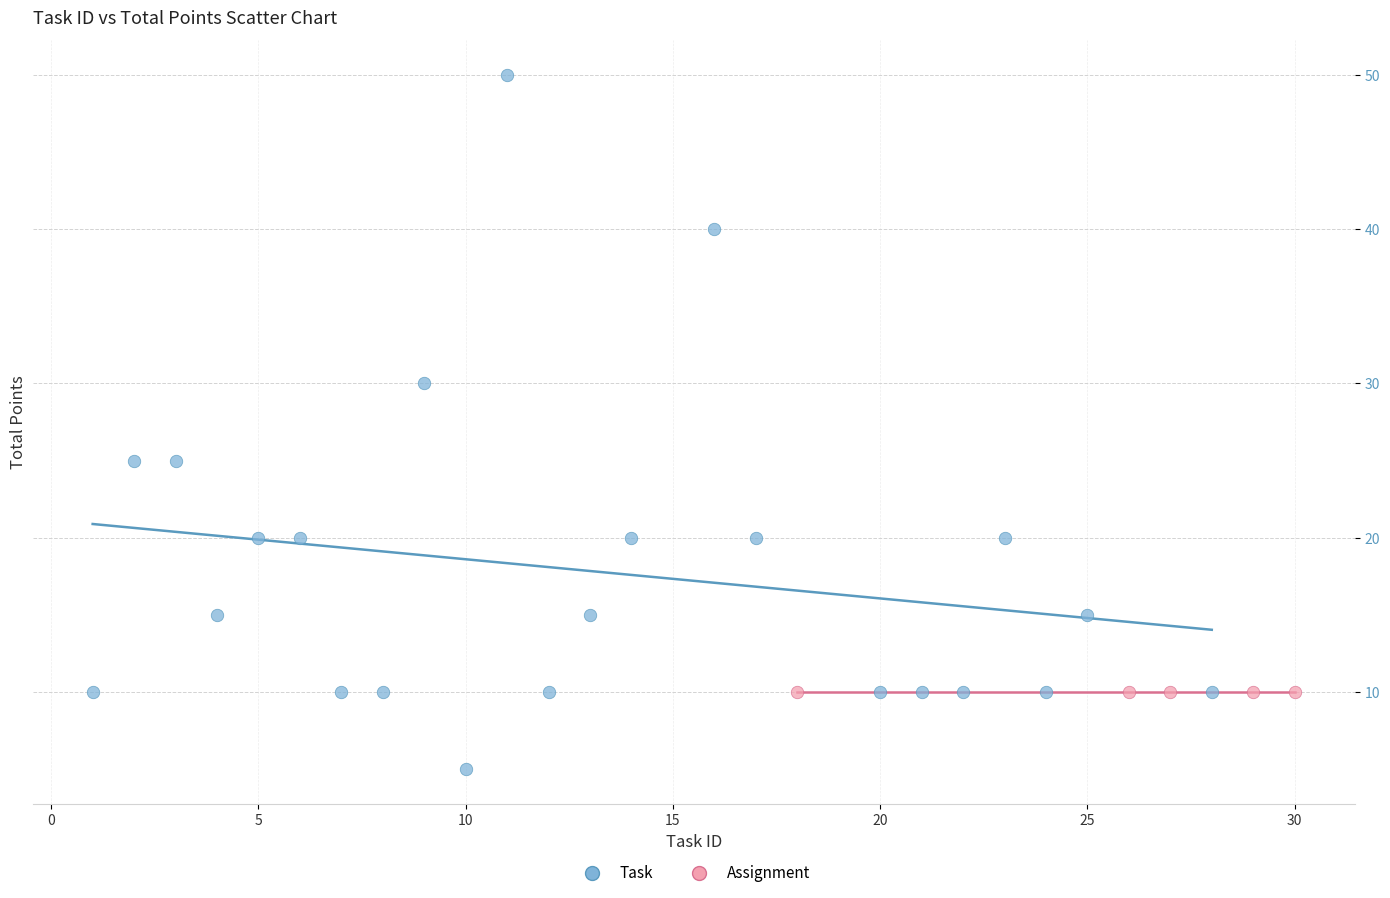

Which series reaches the minimum Y coordinate?

Task